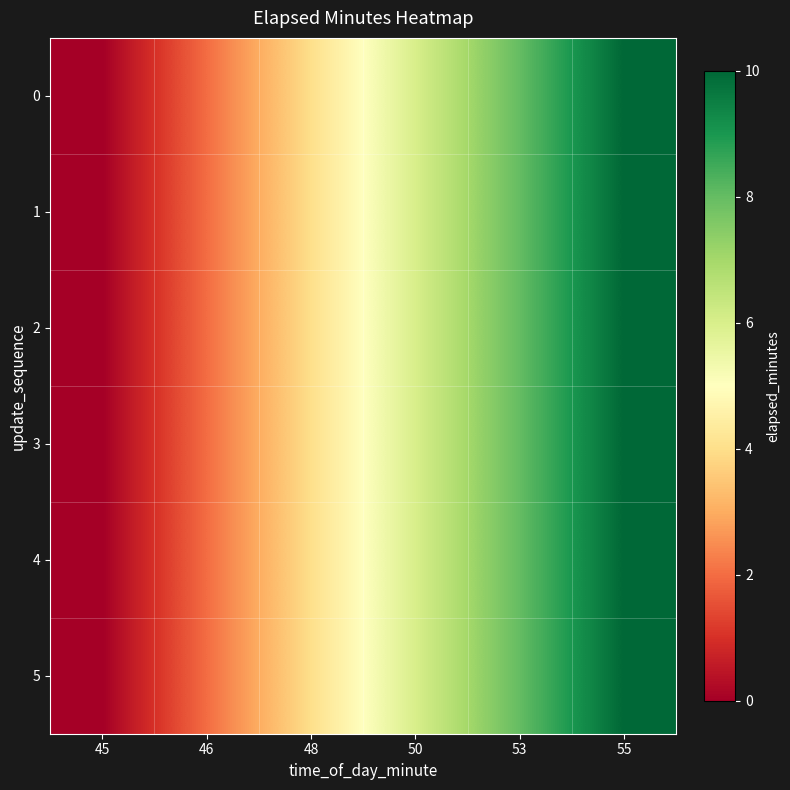

At which category does the chart reach its peak across all series?

55